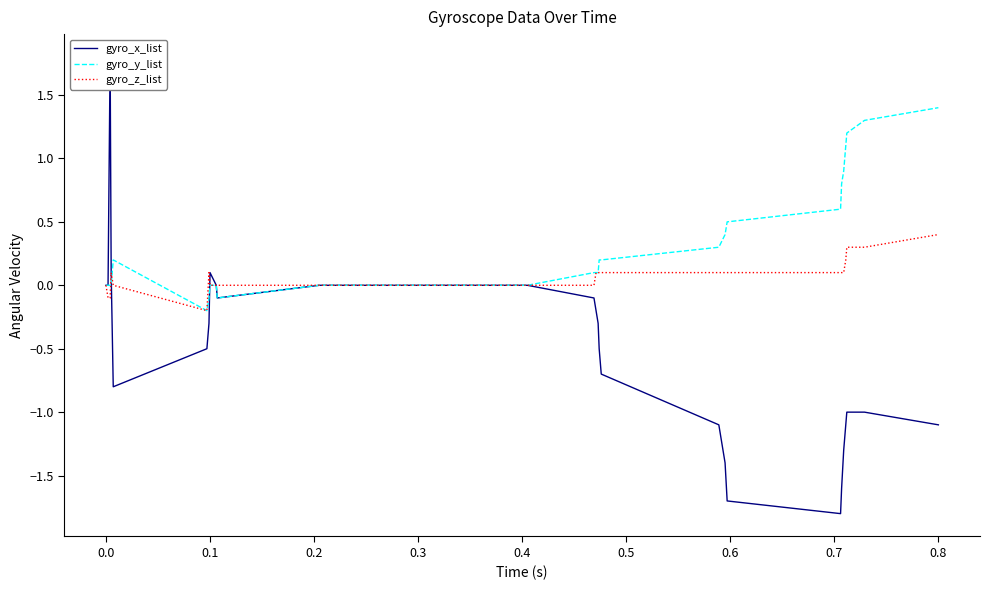

Which category has the highest value in the gyro_z_list series?

0.8